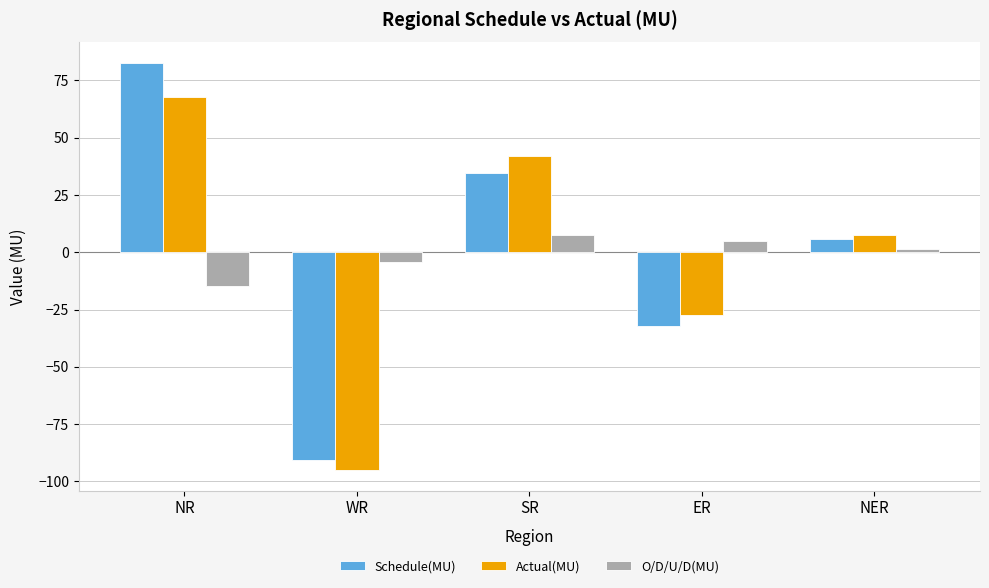

What is the spread (max minus min) of values at SR?

34.4